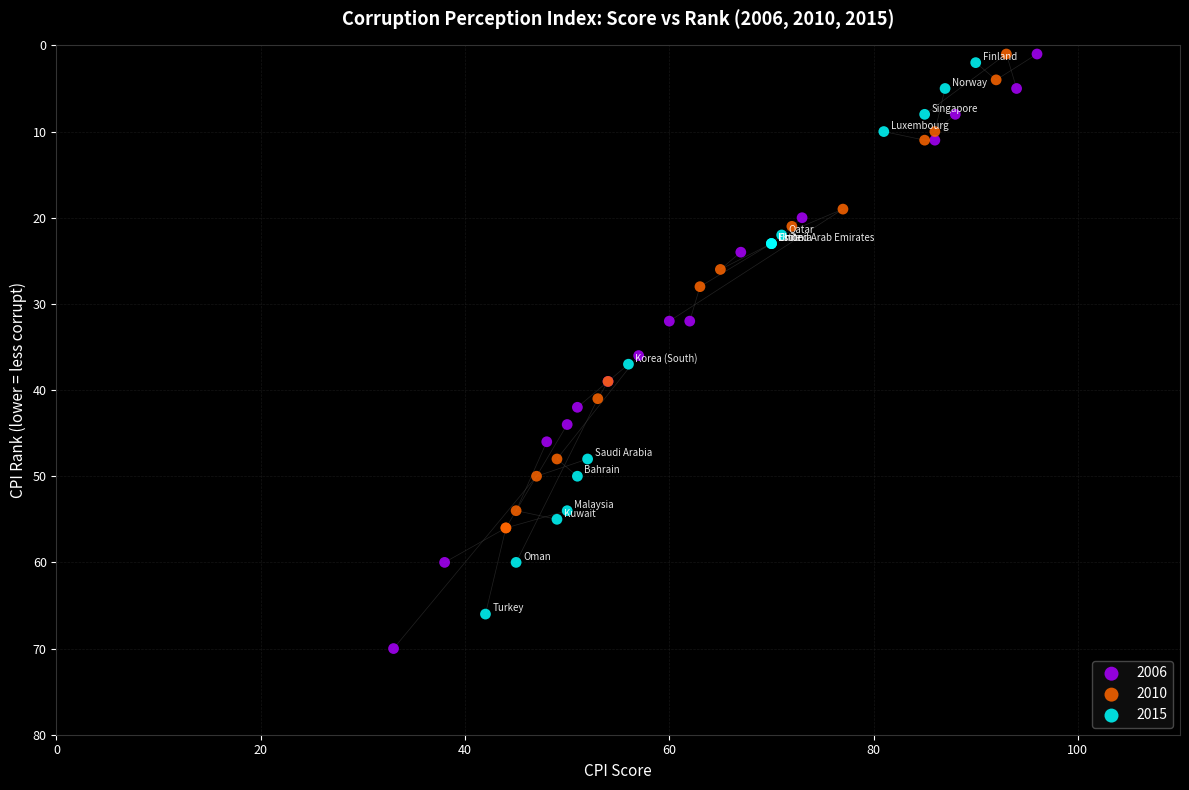

Which series has the largest Y range (max minus min)?

2006